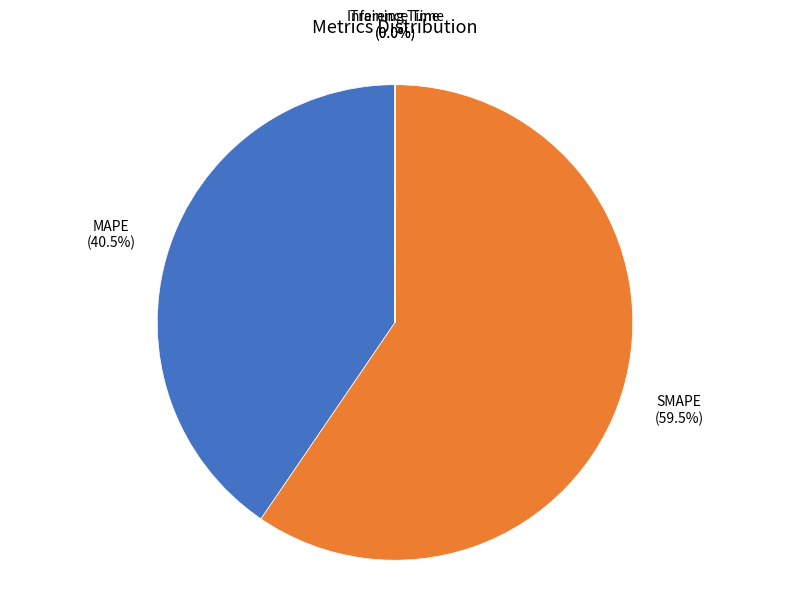

What percentage is NOT represented by SMAPE?

40.5%